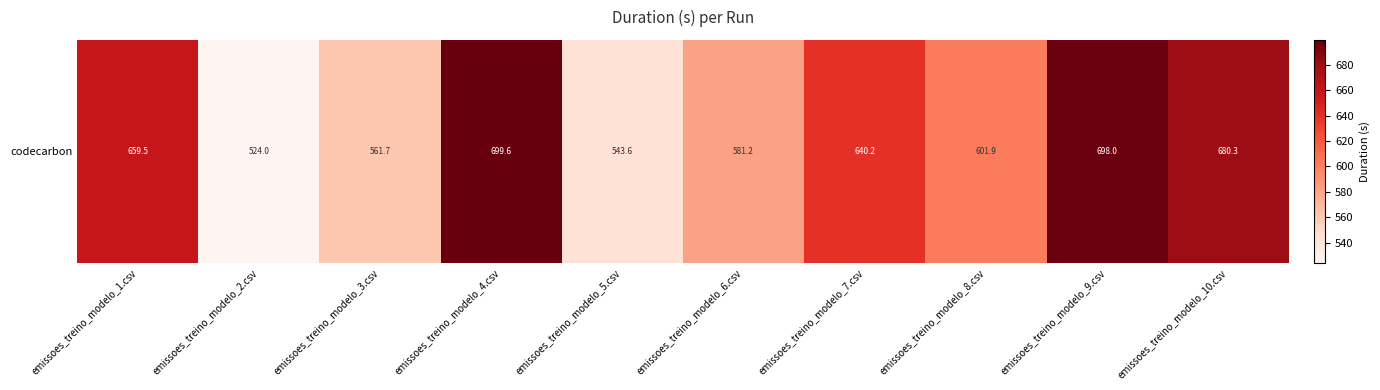

What is the maximum value shown in the chart?

699.6